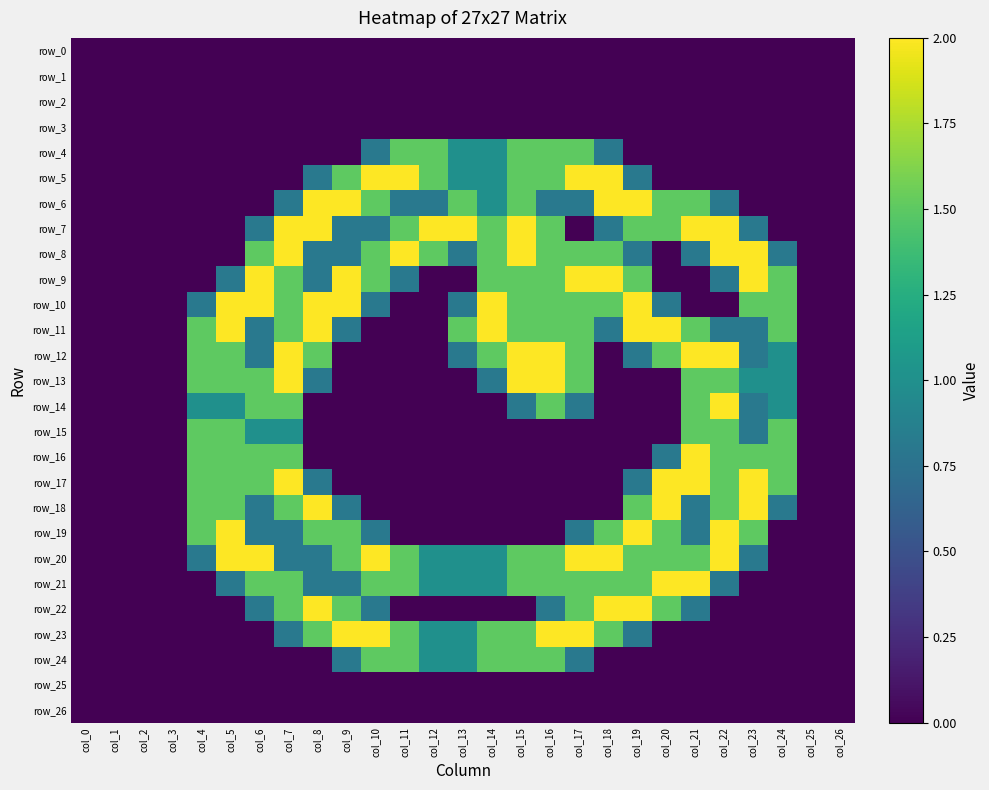

List the labels in order of row_17 value, smallest first.

col_0, col_1, col_2, col_3, col_9, col_10, col_11, col_12, col_13, col_14, col_15, col_16, col_17, col_18, col_25, col_26, col_8, col_19, col_4, col_5, col_6, col_22, col_24, col_7, col_20, col_21, col_23